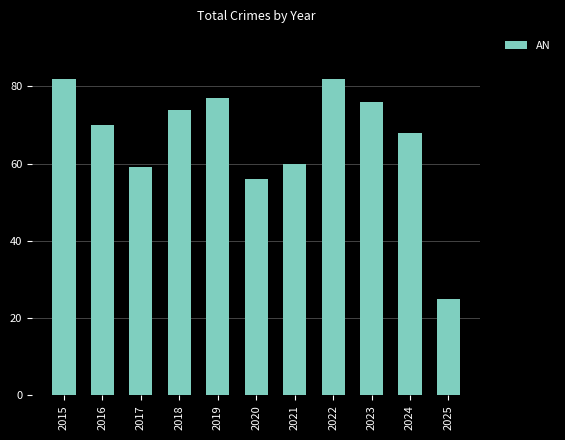

The chart shows a value of 76 at 2023. True or false?

True